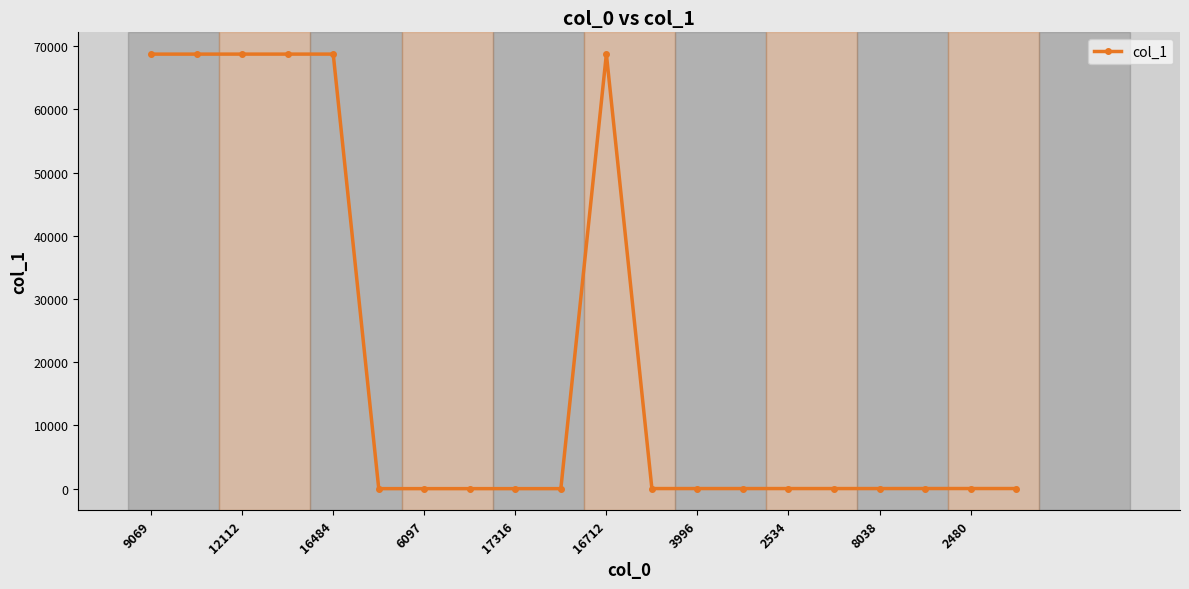

What is the difference between the maximum and second lowest values?

68738